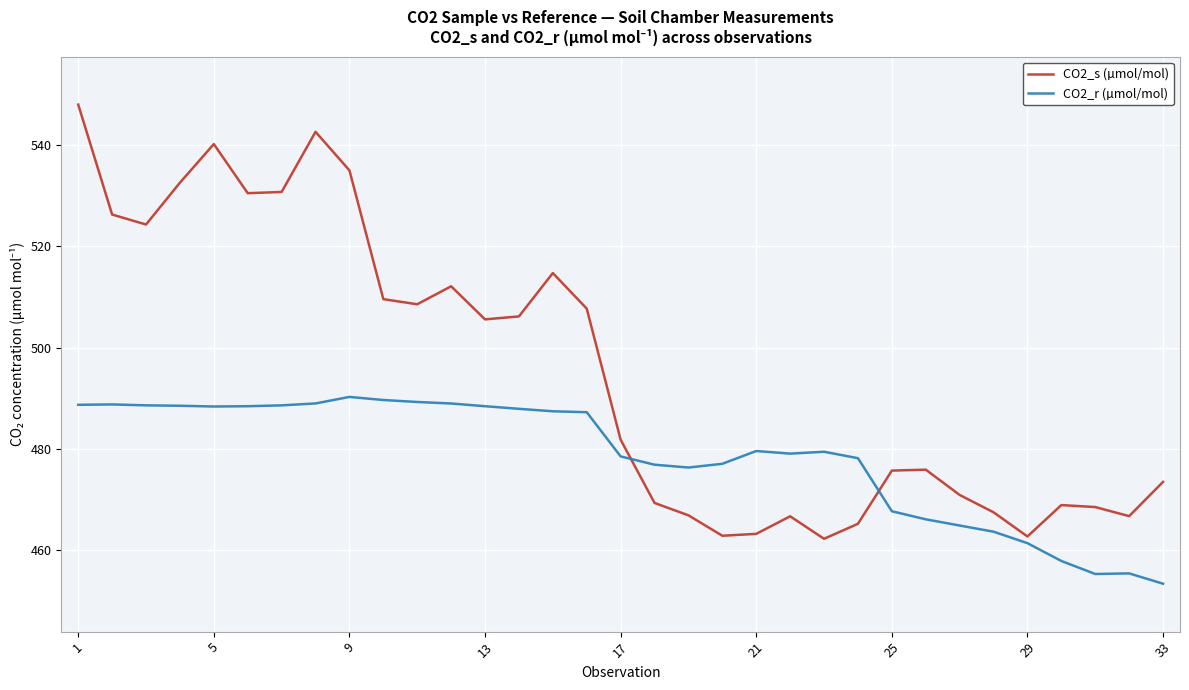

Which series has the widest spread of values?

CO2_s (µmol/mol)